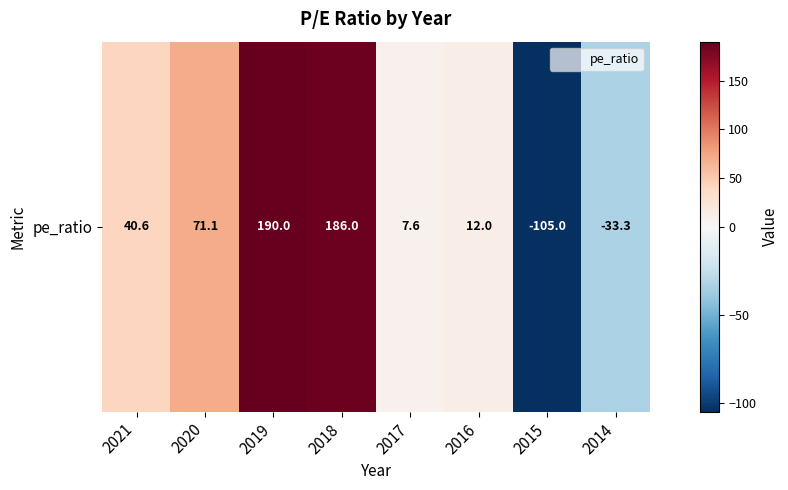

Reading left to right, transcribe all the data shown in this chart.

40.6	71.1	190.0	186.0	7.6	12.0	-105.0	-33.3